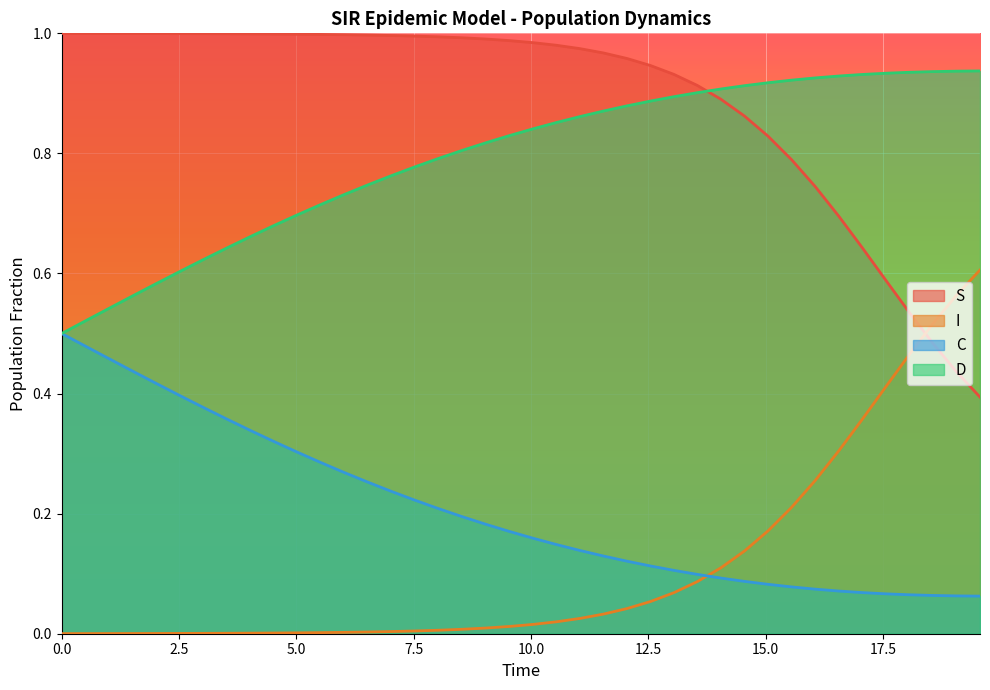

Rank the series by their maximum value, from lowest to highest.

C, I, D, S